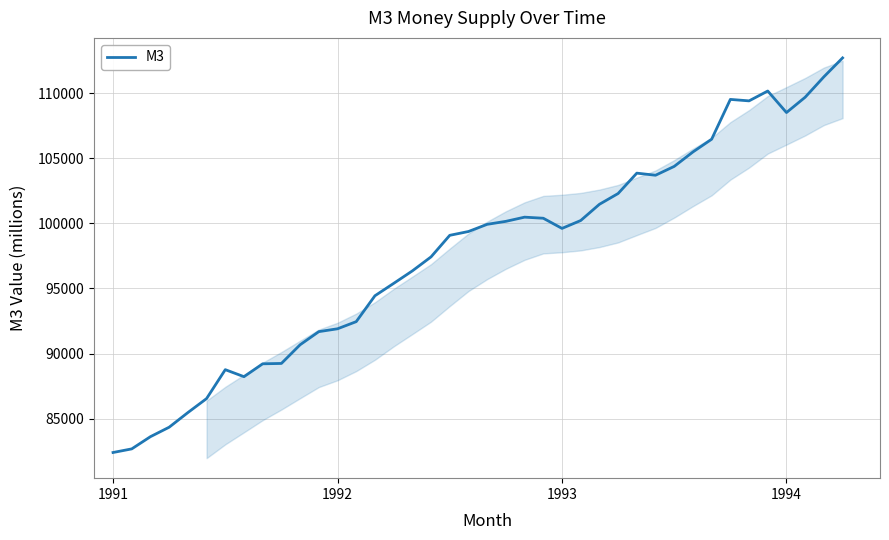

What is the difference between the maximum and minimum values?

30342.1